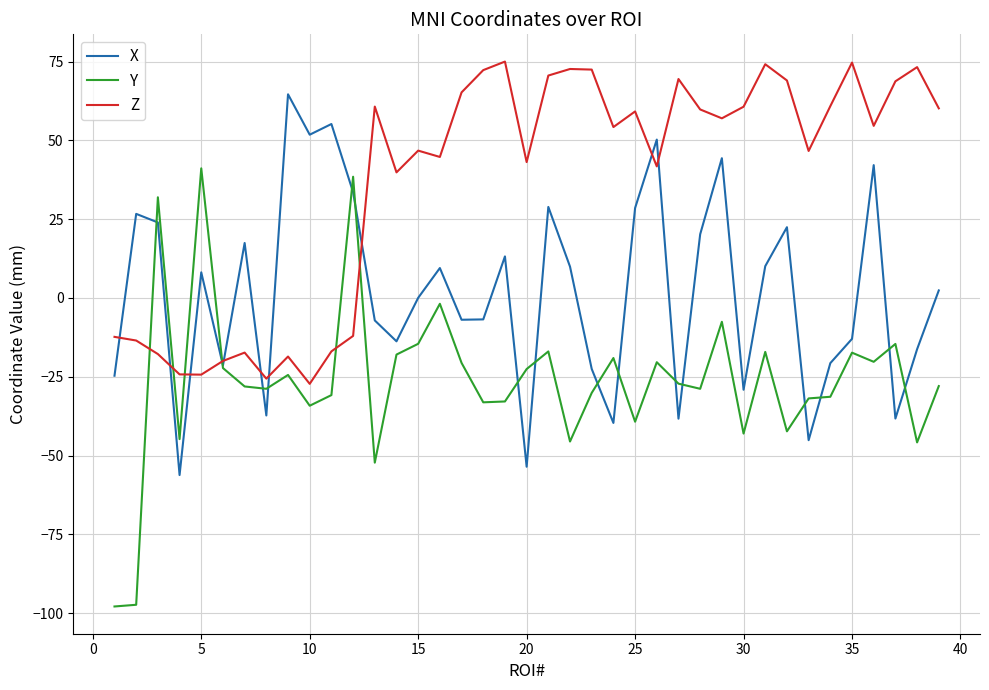

Rank the series by their average value, from highest to lowest.

Z, X, Y